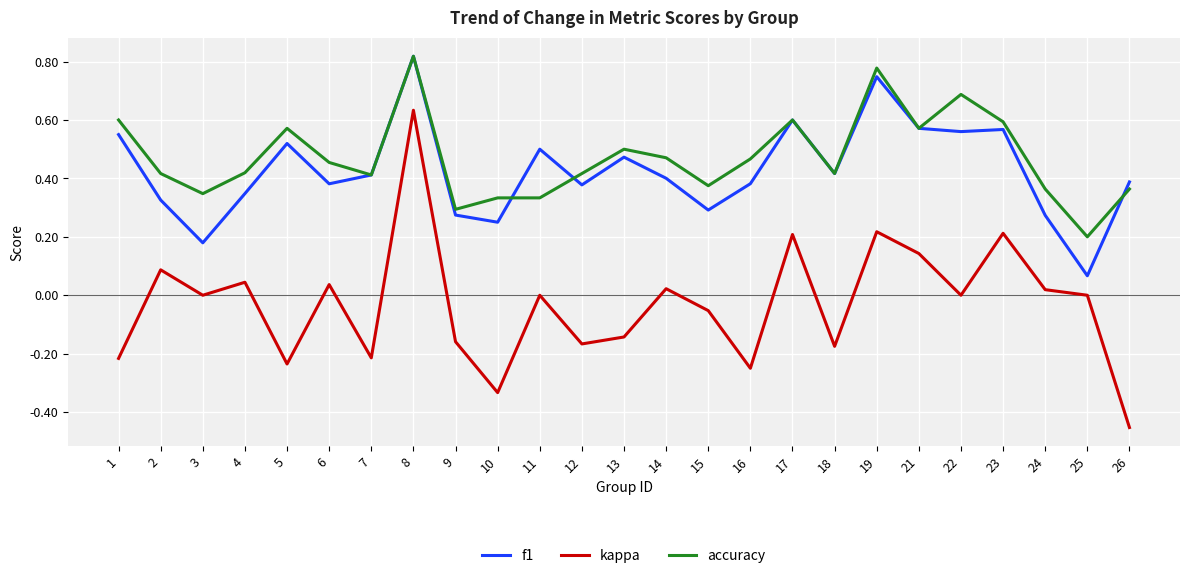

At how many categories does at least one series exceed 0?

25